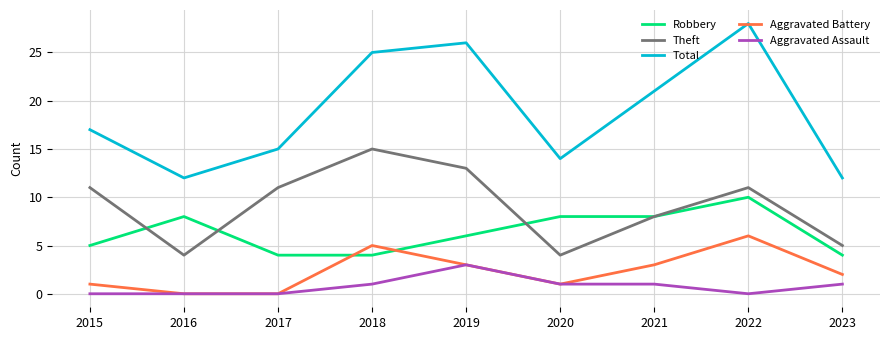

Reading left to right, transcribe all the data shown in this chart.

Robbery: 2015=5	2016=8	2017=4	2018=4	2019=6	2020=8	2021=8	2022=10	2023=4
Theft: 2015=11	2016=4	2017=11	2018=15	2019=13	2020=4	2021=8	2022=11	2023=5
Total: 2015=17	2016=12	2017=15	2018=25	2019=26	2020=14	2021=21	2022=28	2023=12
Aggravated Battery: 2015=1	2016=0	2017=0	2018=5	2019=3	2020=1	2021=3	2022=6	2023=2
Aggravated Assault: 2015=0	2016=0	2017=0	2018=1	2019=3	2020=1	2021=1	2022=0	2023=1